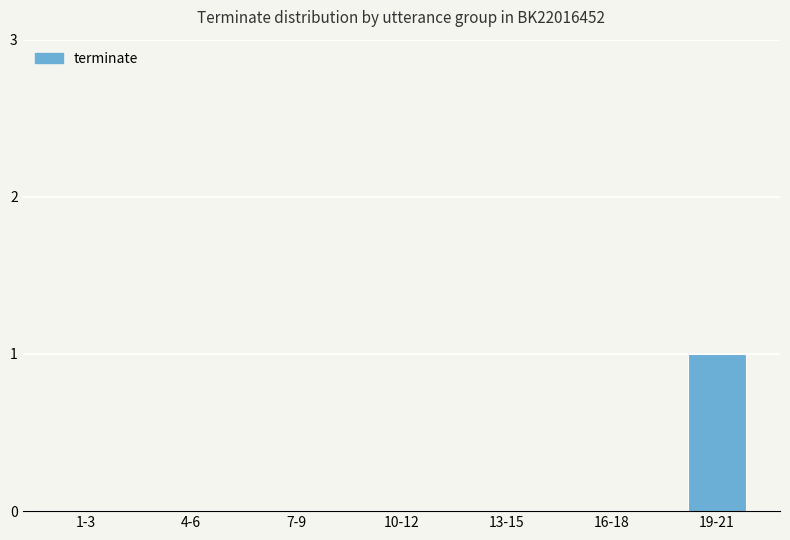

Between 16-18 and 19-21, which is larger?

19-21